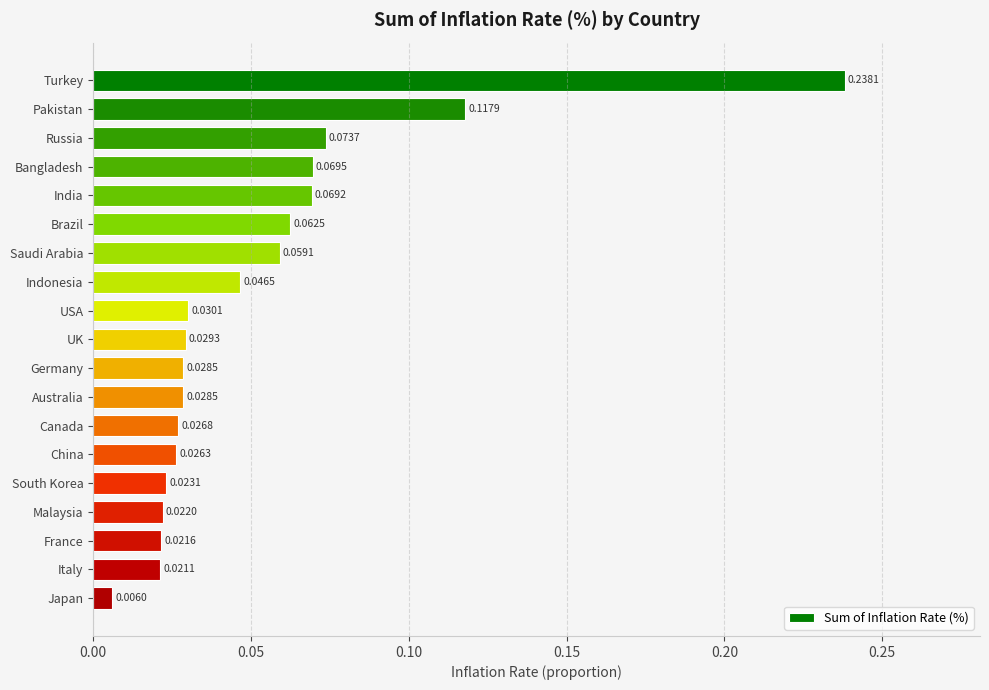

Which has a higher value, UK or Japan?

UK